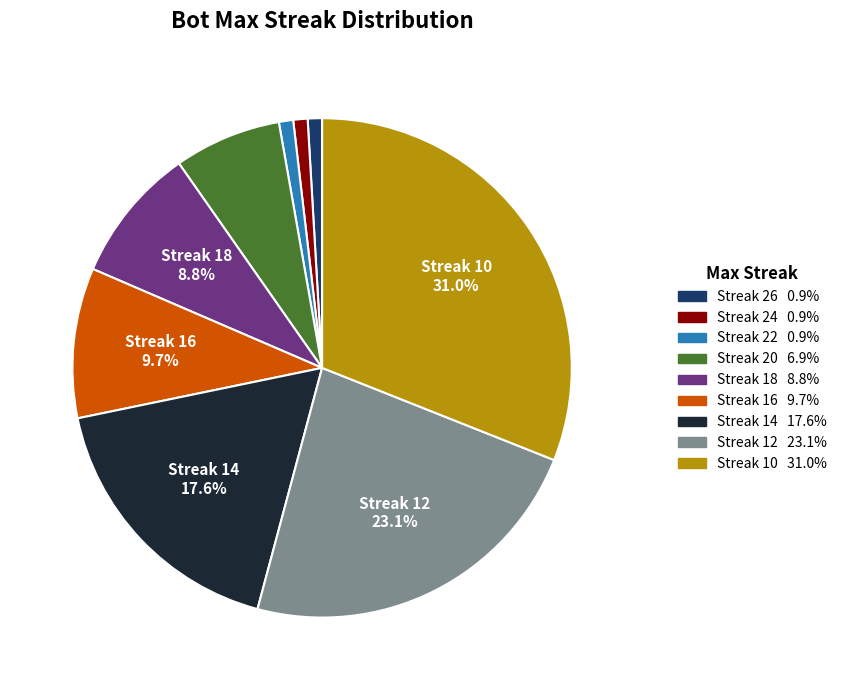

Is there a majority slice in this chart?

No